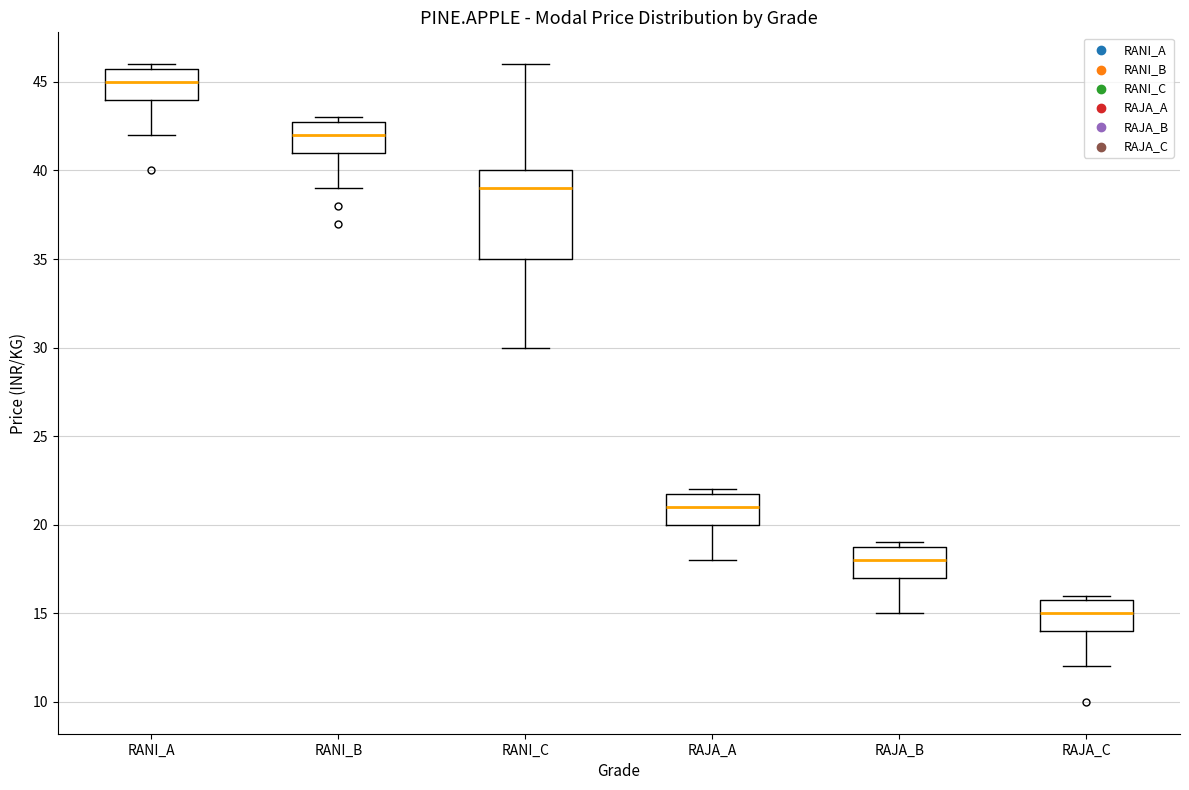

Which box is the tallest, from its lower edge to its upper edge?

RANI_C